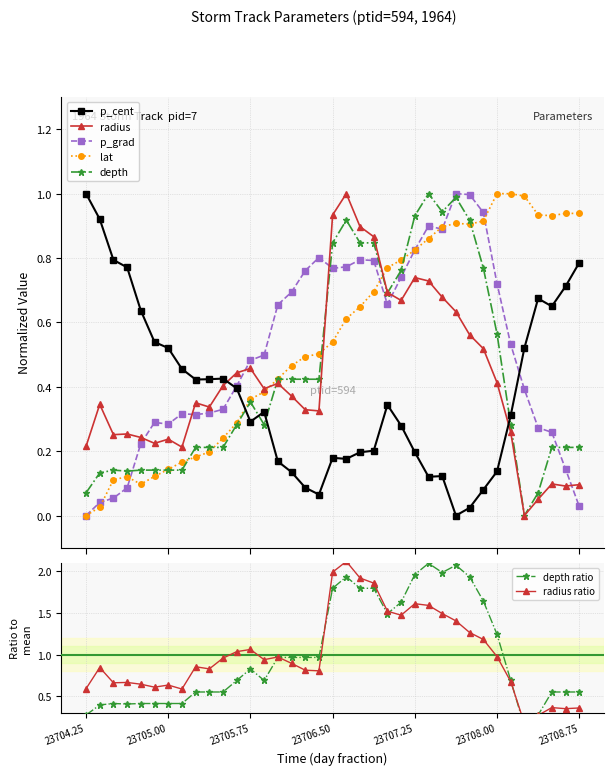

What is the greatest value displayed?

1.0